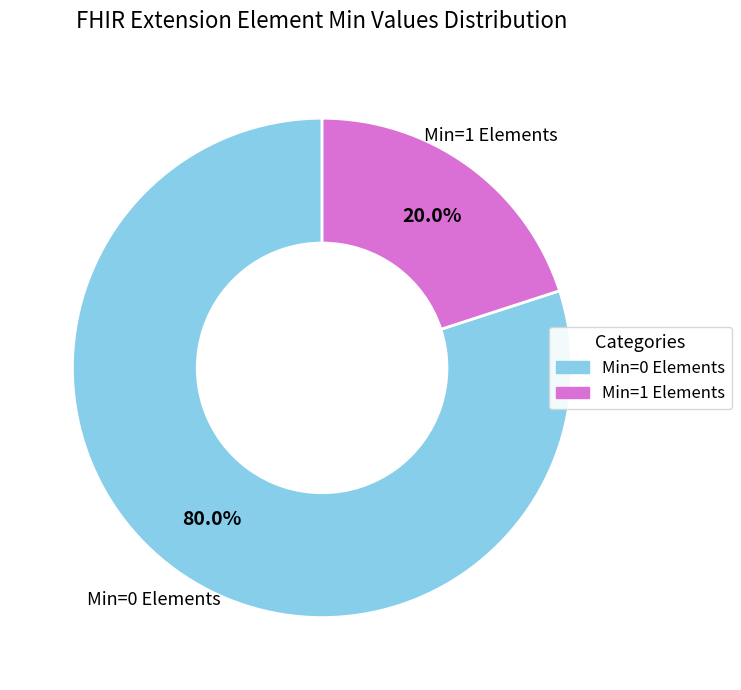

How many segments does this pie chart have?

2